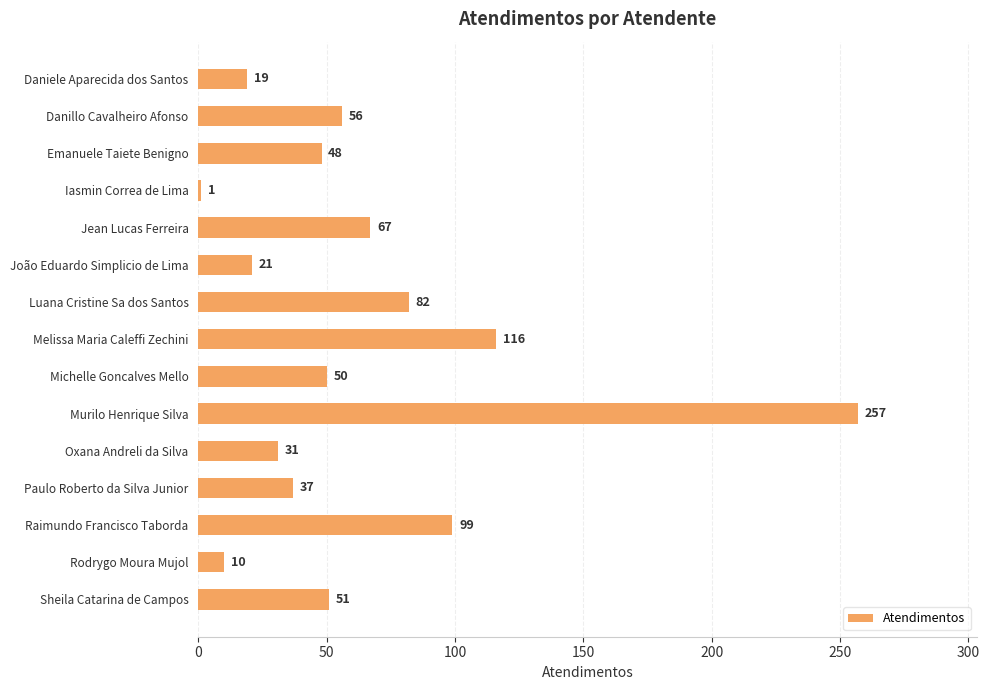

What is the maximum value shown in the chart?

257